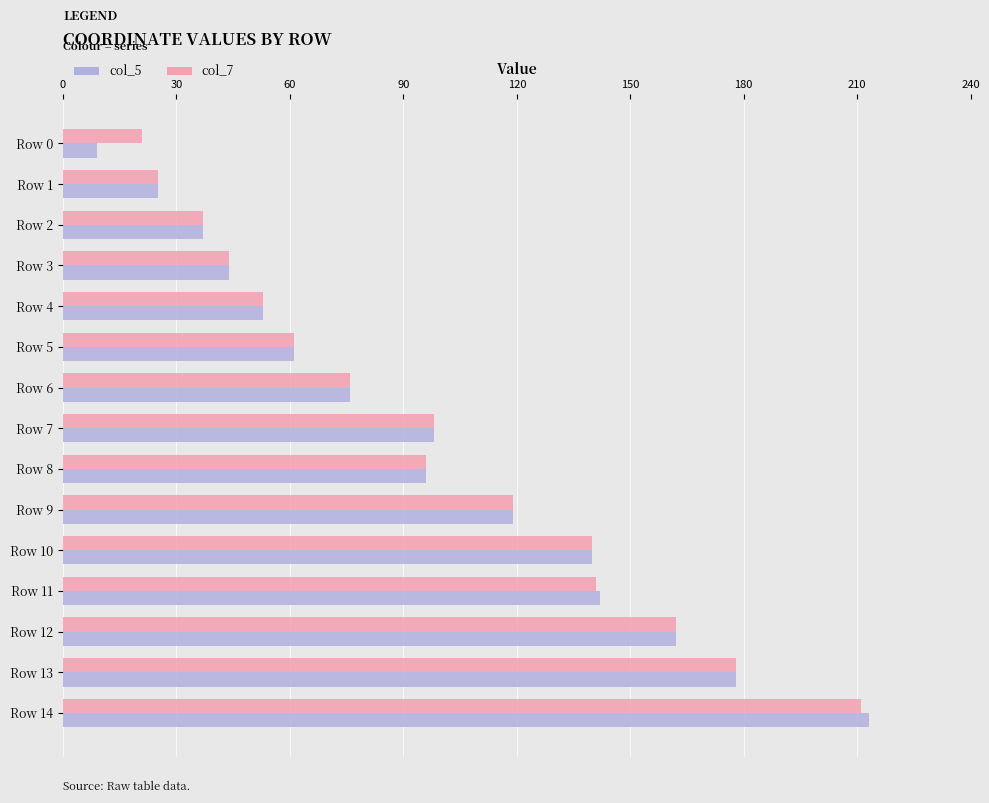

At how many categories does at least one series exceed 177?

2